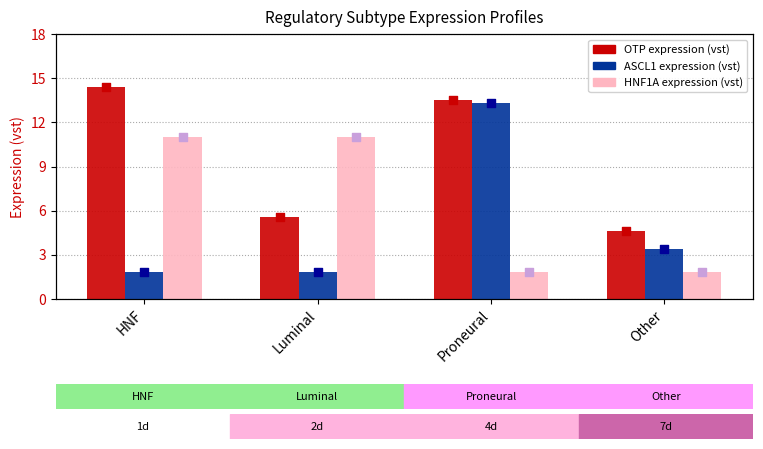

Which series has the widest spread of Y values?

ASCL1 expression (vst)